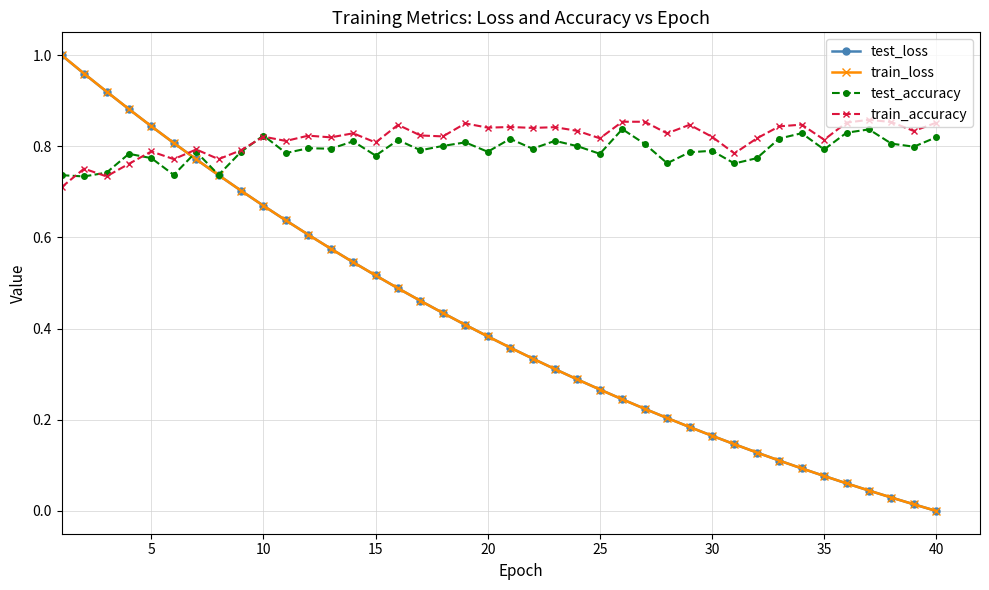

Which series has the largest range (max minus min)?

train_loss